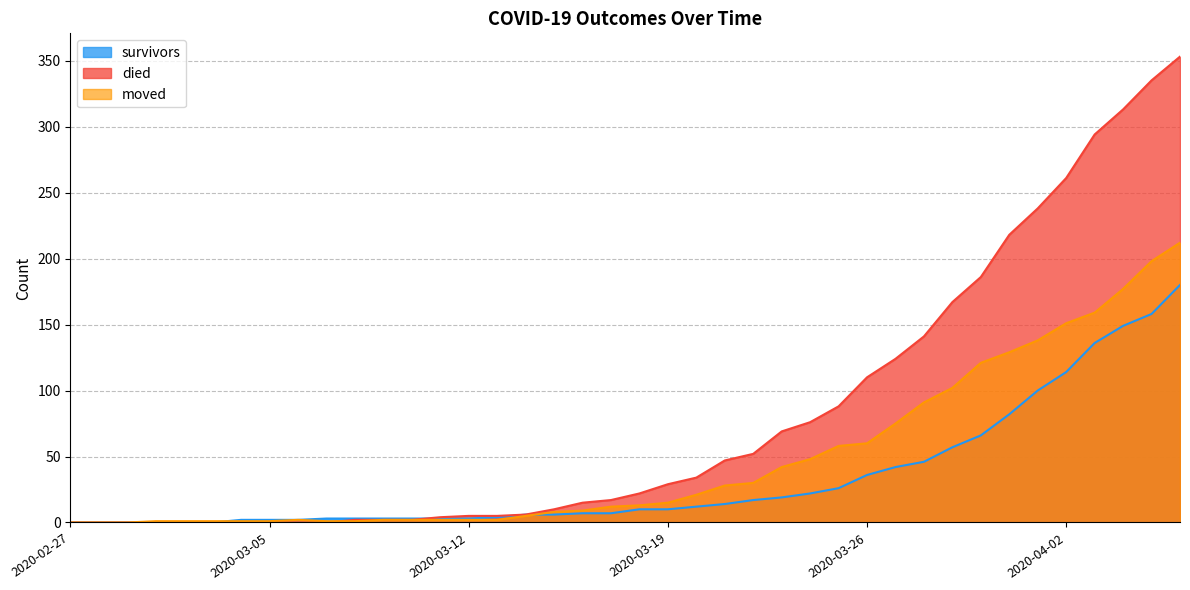

How many positive values does the survivors series have?

34